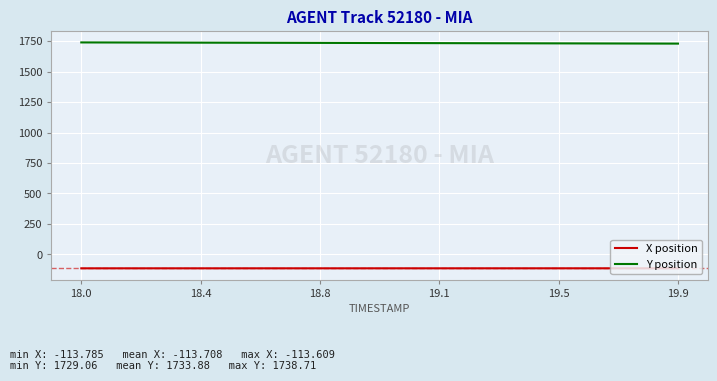

At how many categories does at least one series exceed 914?

20